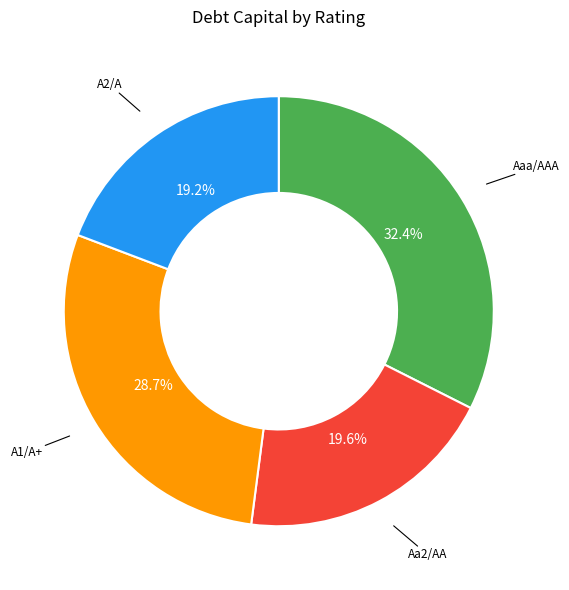

Does any single category account for the majority?

No